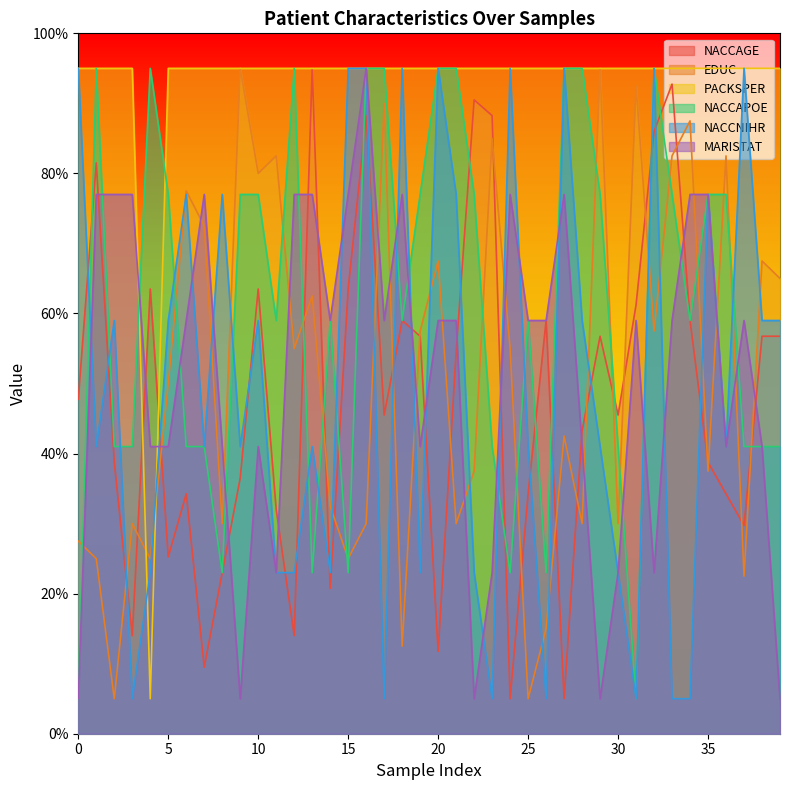

Rank the series by their maximum value, from lowest to highest.

NACCAGE, EDUC, PACKSPER, NACCAPOE, NACCNIHR, MARISTAT